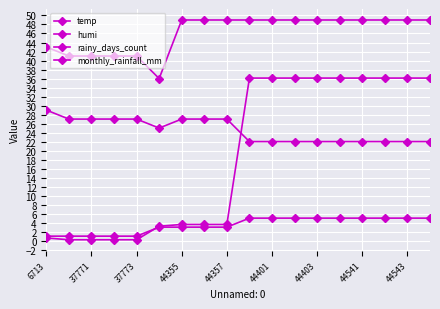

List the series in order of their peak value, lowest first.

rainy_days_count, temp, monthly_rainfall_mm, humi